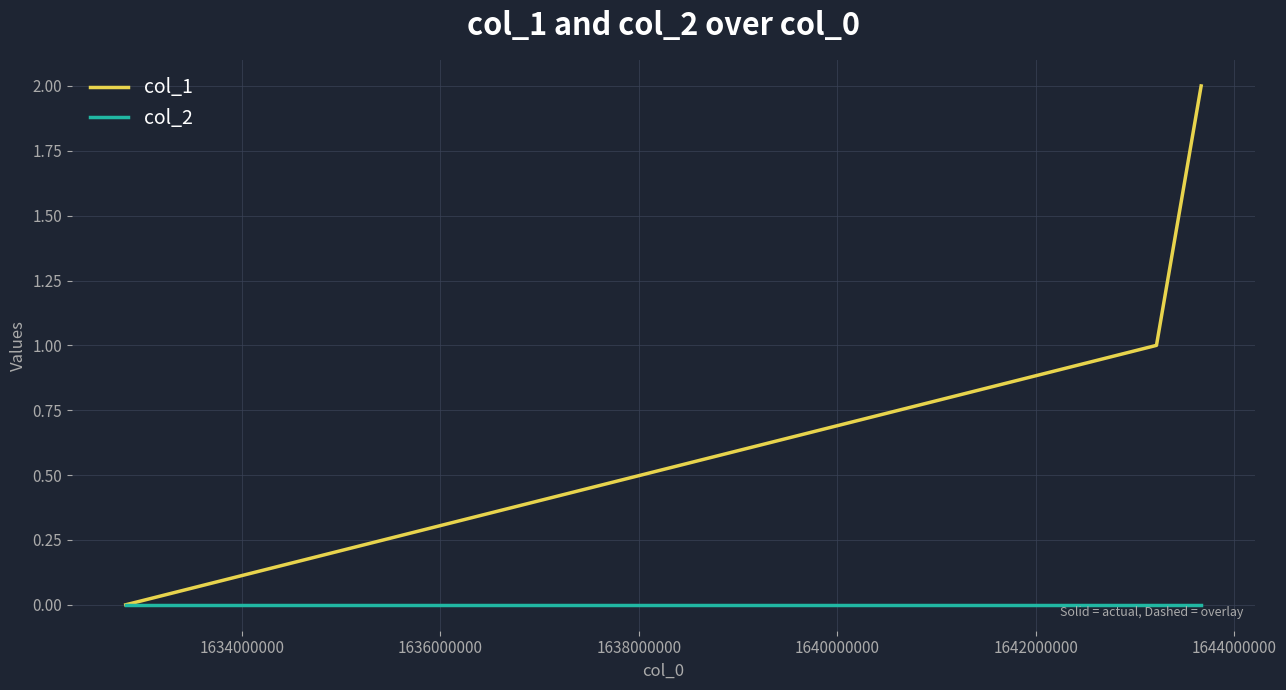

Which series has the widest spread of values?

col_1